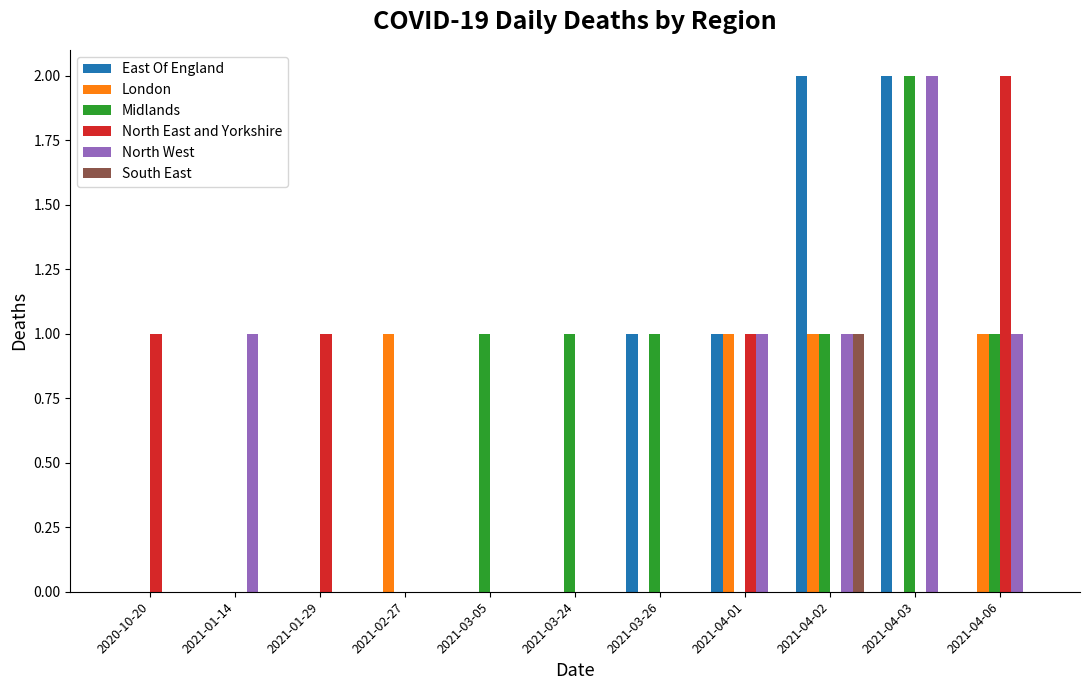

What are all the series names shown in the legend?

East Of England, London, Midlands, North East and Yorkshire, North West, South East